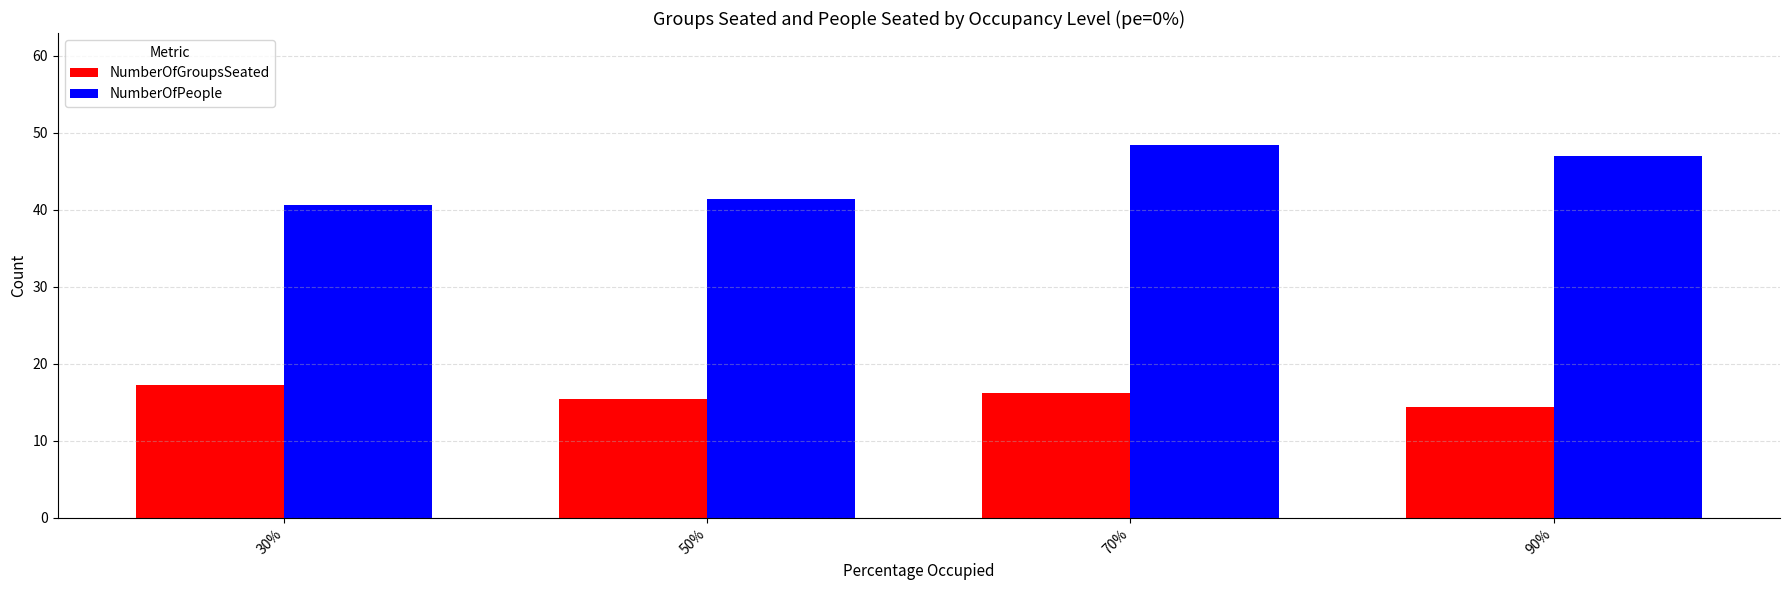

The value of NumberOfGroupsSeated at 70% is 16.2. True or false?

True